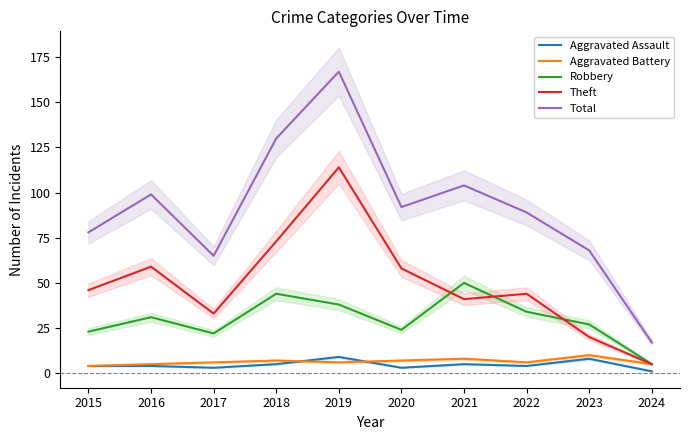

Rank the series at 2024 from lowest to highest value.

Aggravated Assault, Aggravated Battery, Robbery, Theft, Total